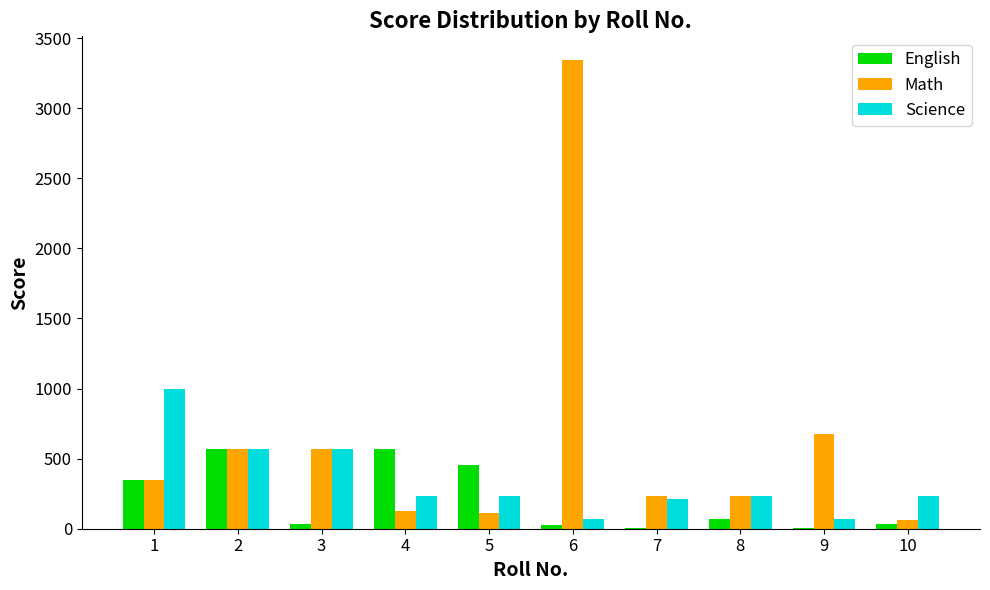

Does the chart contain stacked bars?

No